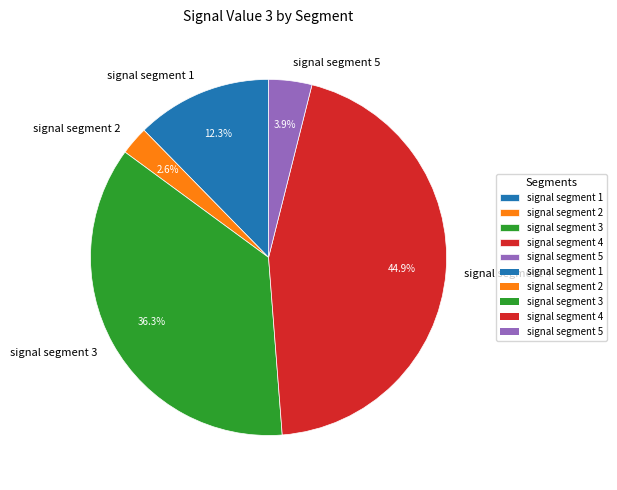

How many segments does this pie chart have?

5